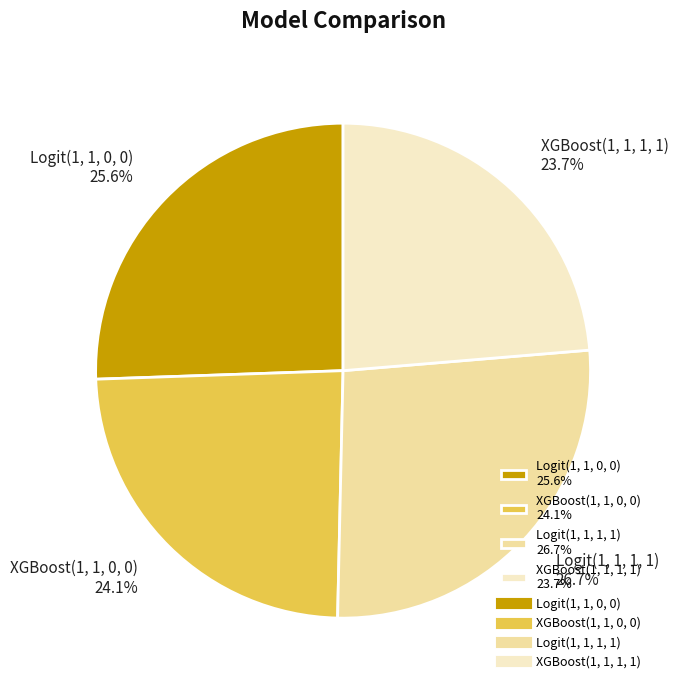

What is the ratio of the value at Logit(1, 1, 1, 1) 26.7% to the value at Logit(1, 1, 0, 0) 25.6%?

1.0